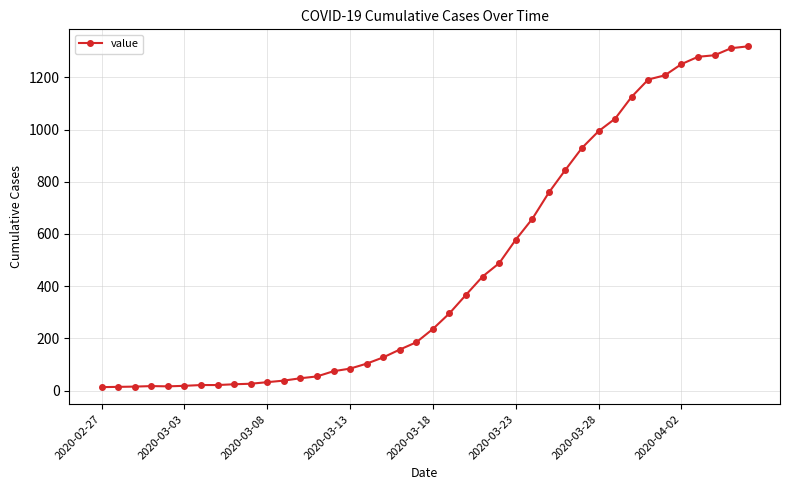

What is the greatest value displayed?

1319